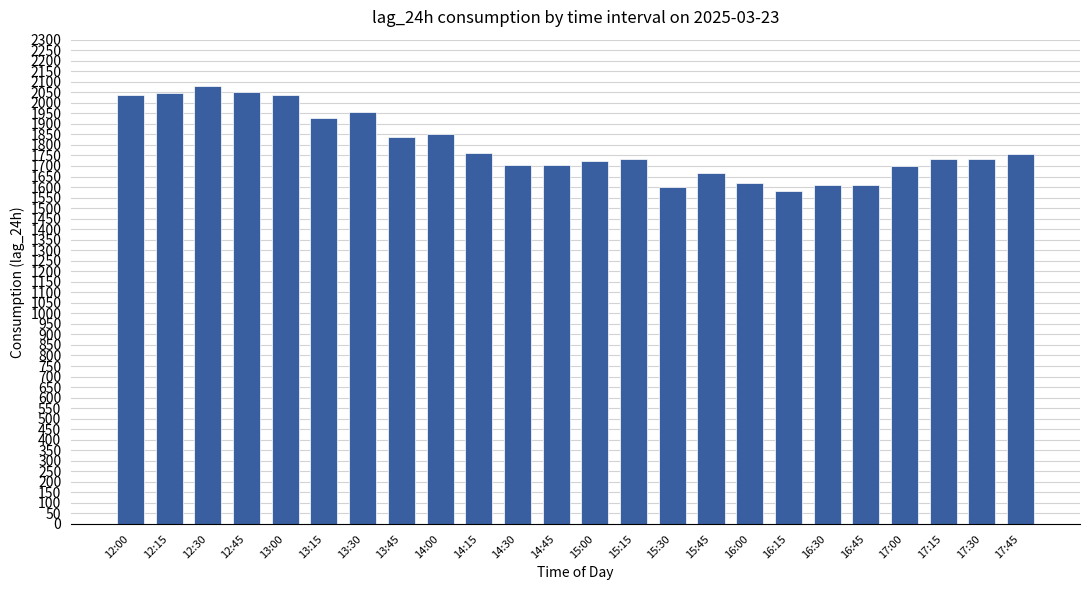

What is the smallest value displayed?

1583